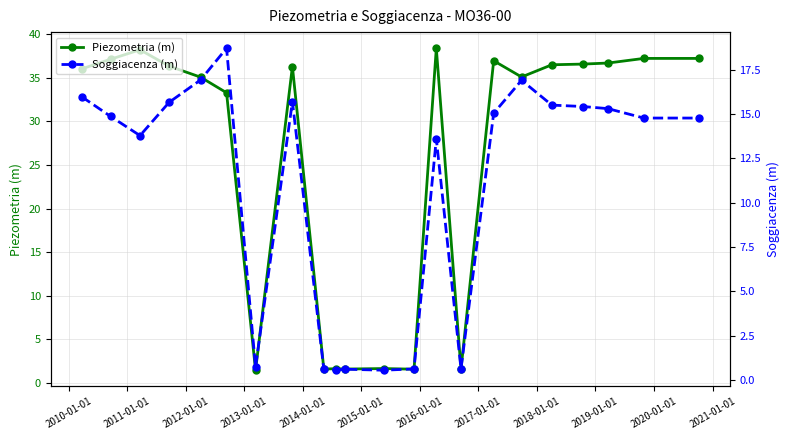

True or false: Piezometria (m) has more than 0 points higher than both neighbors.

True